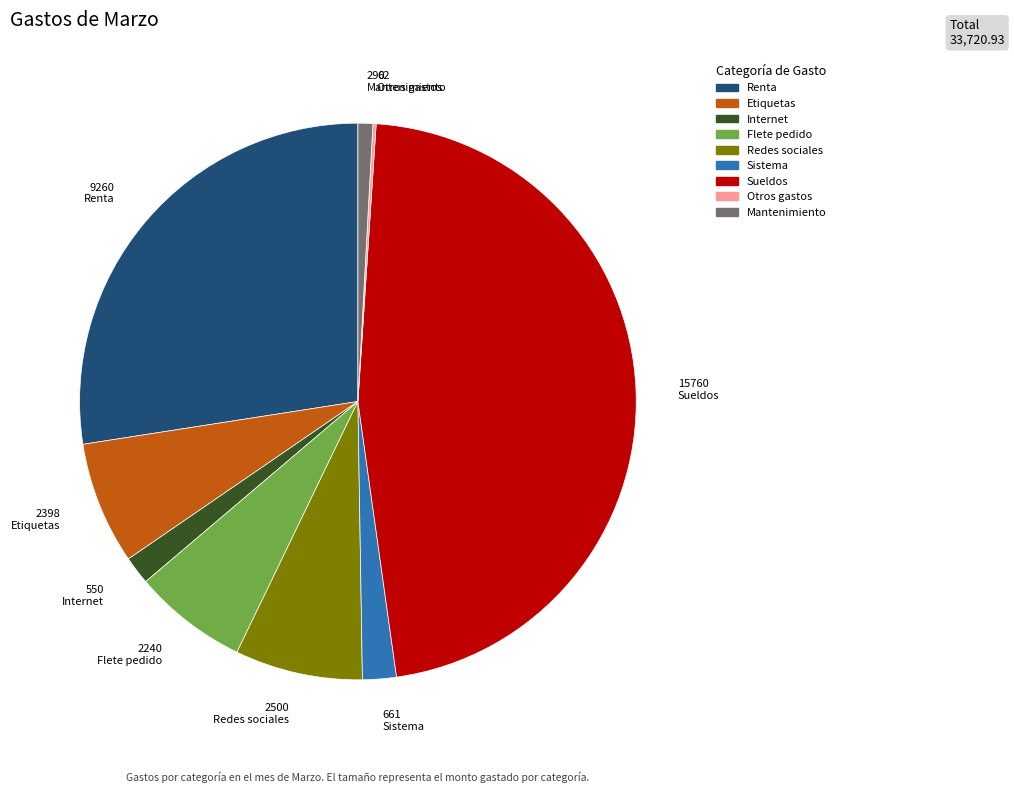

Does Renta represent more than half of the total?

No